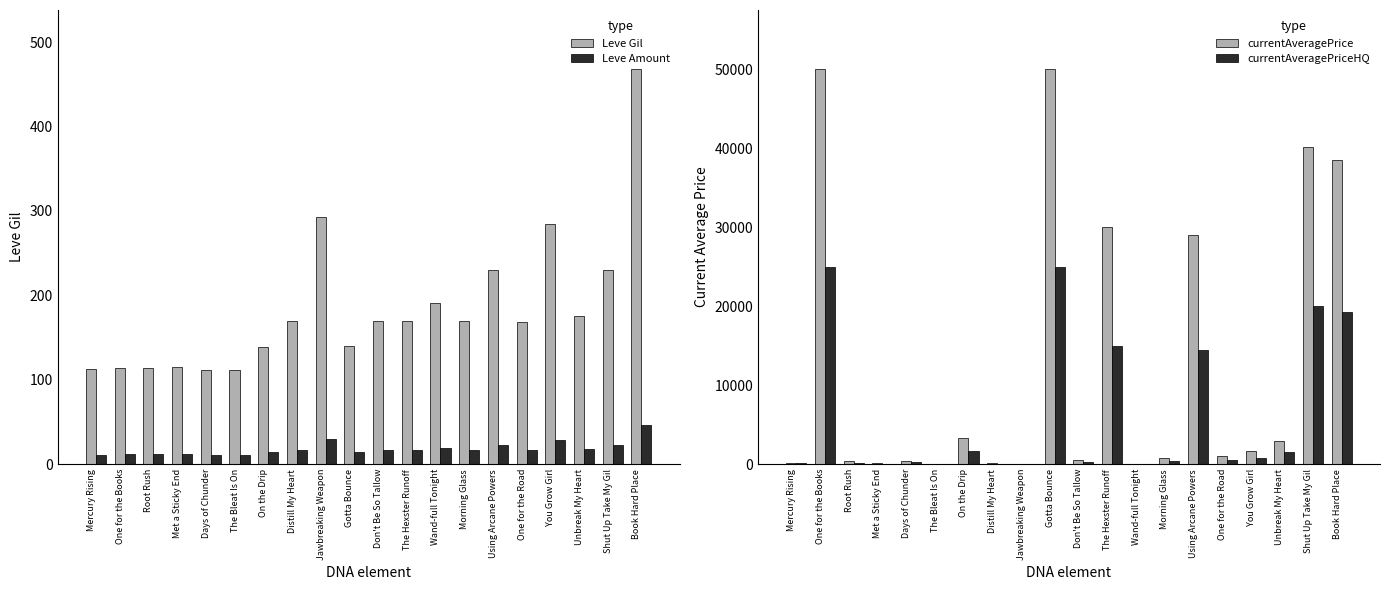

What is the label of the 13th bar from the left?

Wand-full Tonight